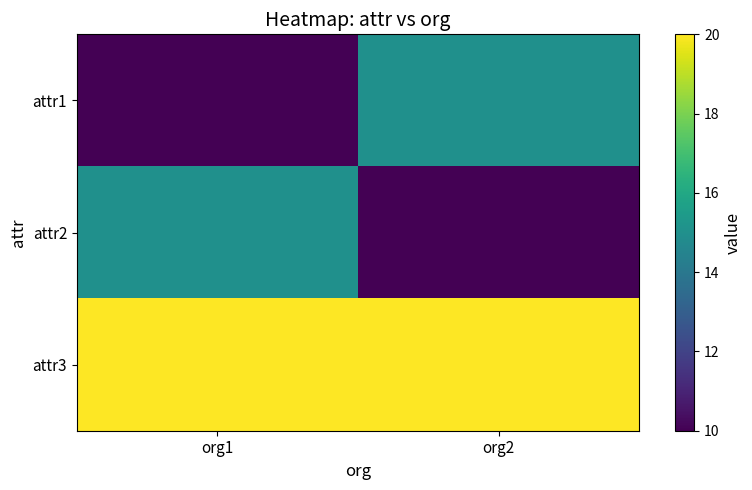

At how many categories does at least one series exceed 15?

2